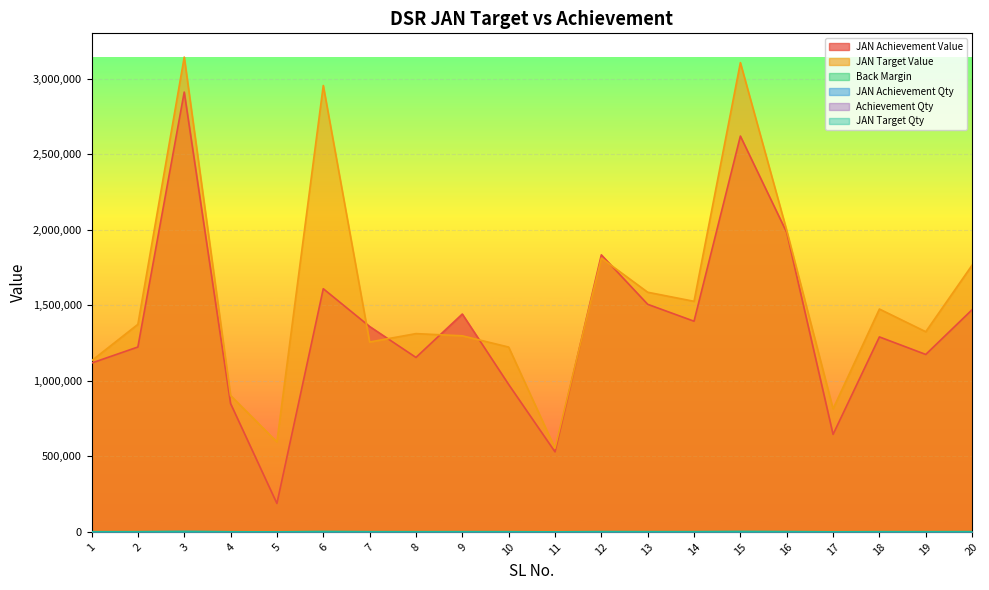

Is it true that JAN Target Qty equals 646.0 at 1?

True